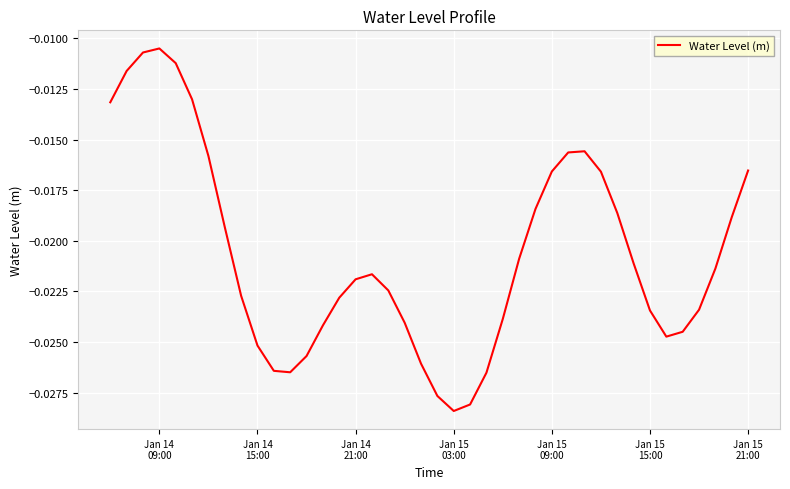

Does the chart display data point markers on the line(s)?

No